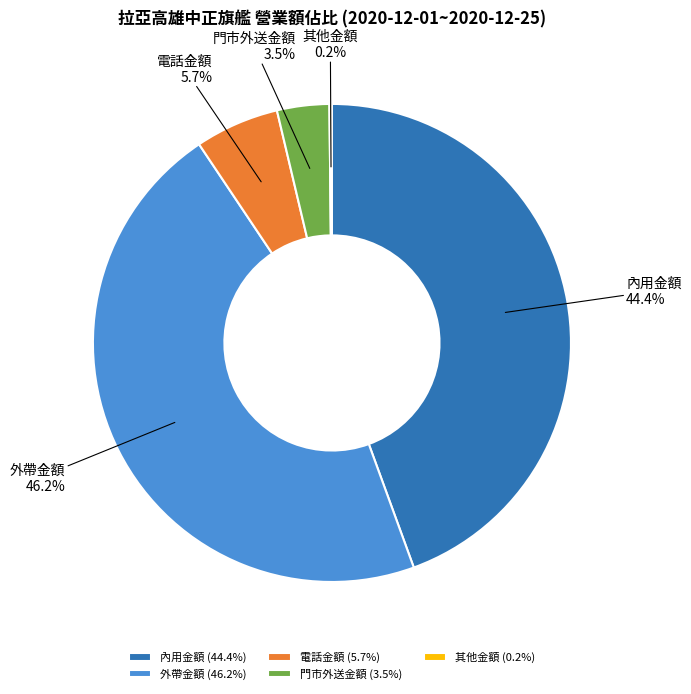

What is the ratio of the value at 外帶金額 to the value at 內用金額?

1.0